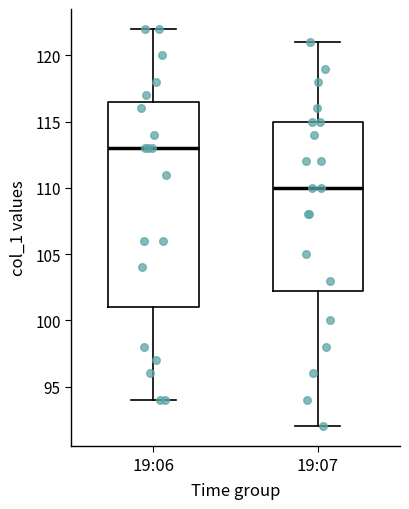

Reading left to right, transcribe this box plot: for each box, give where its median line is, the range the box spans, and where its two whiskers end, as read against the y-axis. The values are not printed on the chart, so give them approximately, as read against the axis.

19:06: median 113.0, box 101.0 to 116.5, whiskers 94.0 to 122.0
19:07: median 110.0, box 102.5 to 115.0, whiskers 92.0 to 121.0